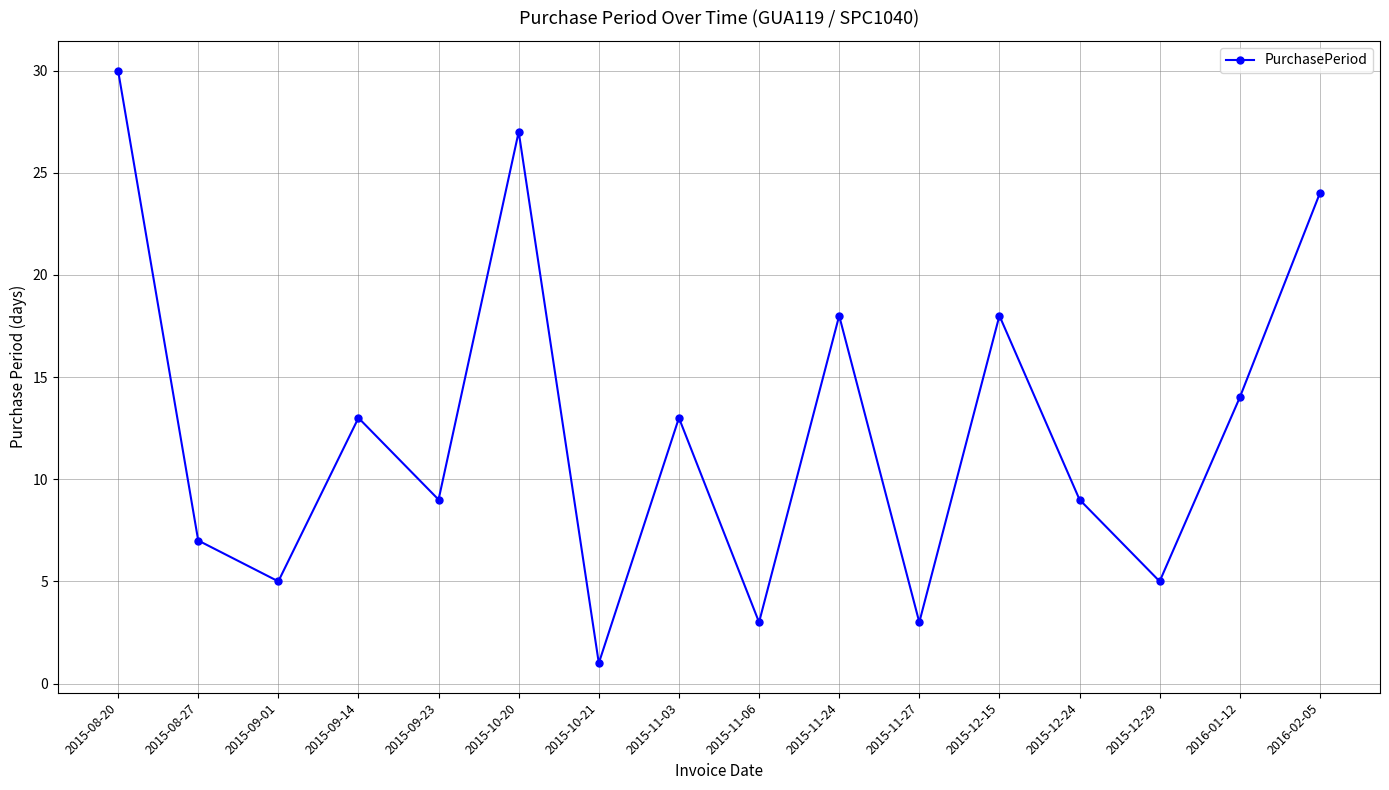

Is it true that the value at 2015-08-27 is 4?

False